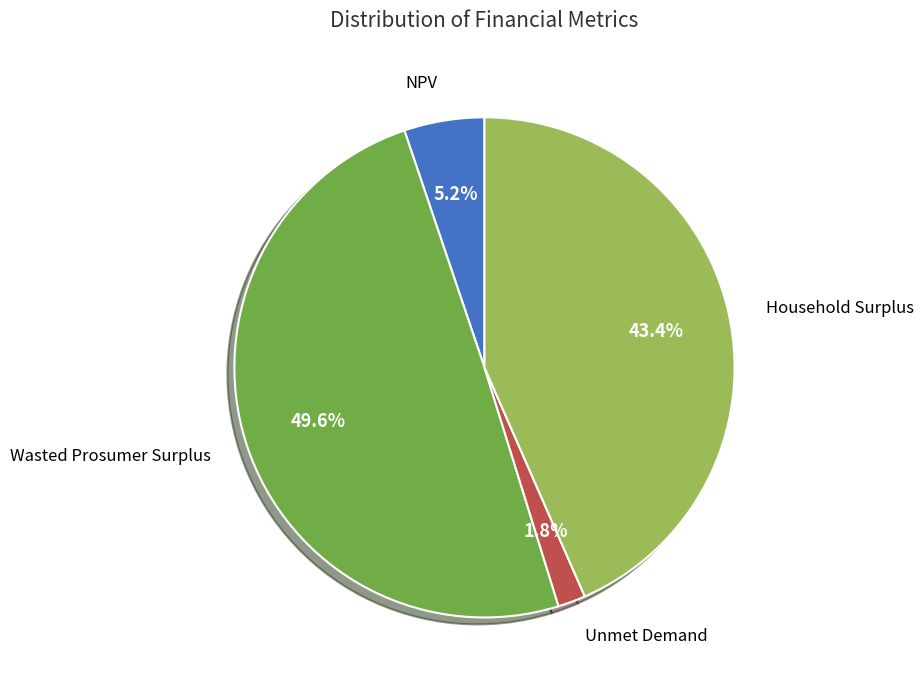

Is there a majority slice in this chart?

No